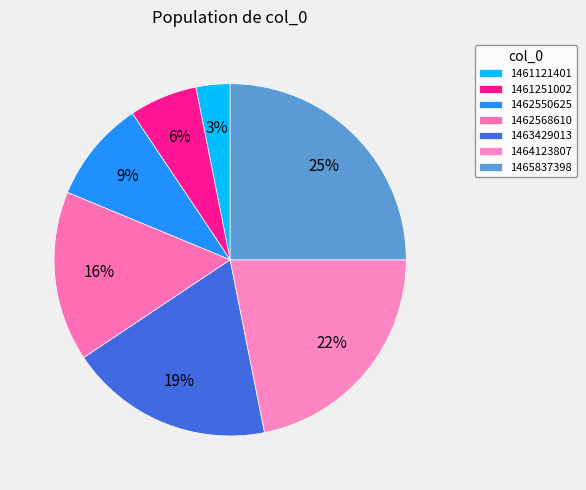

The 1463429013 slice represents 7% of the pie. True or false?

False